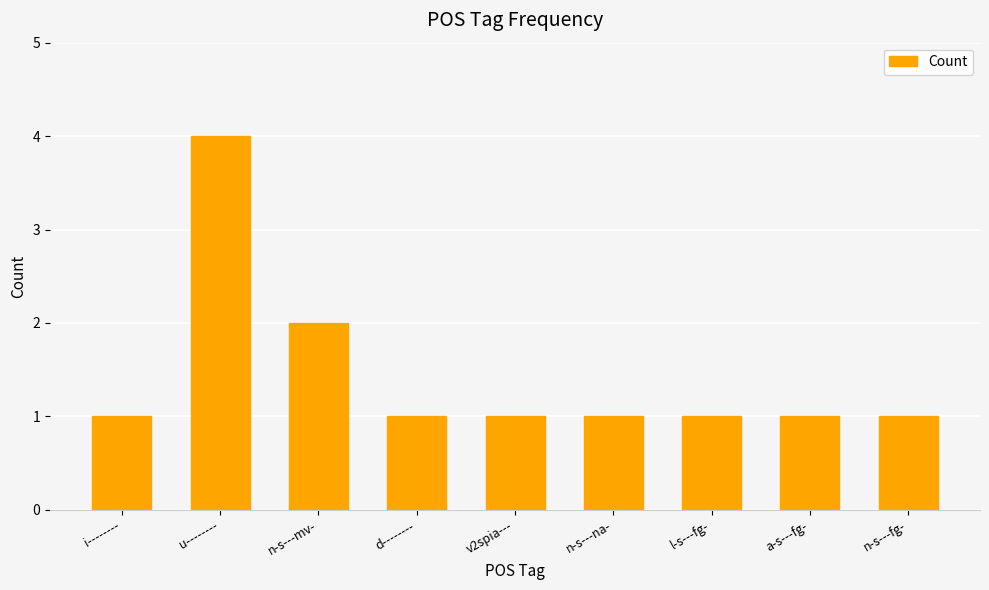

Between u-------- and l-s---fg-, which is larger?

u--------